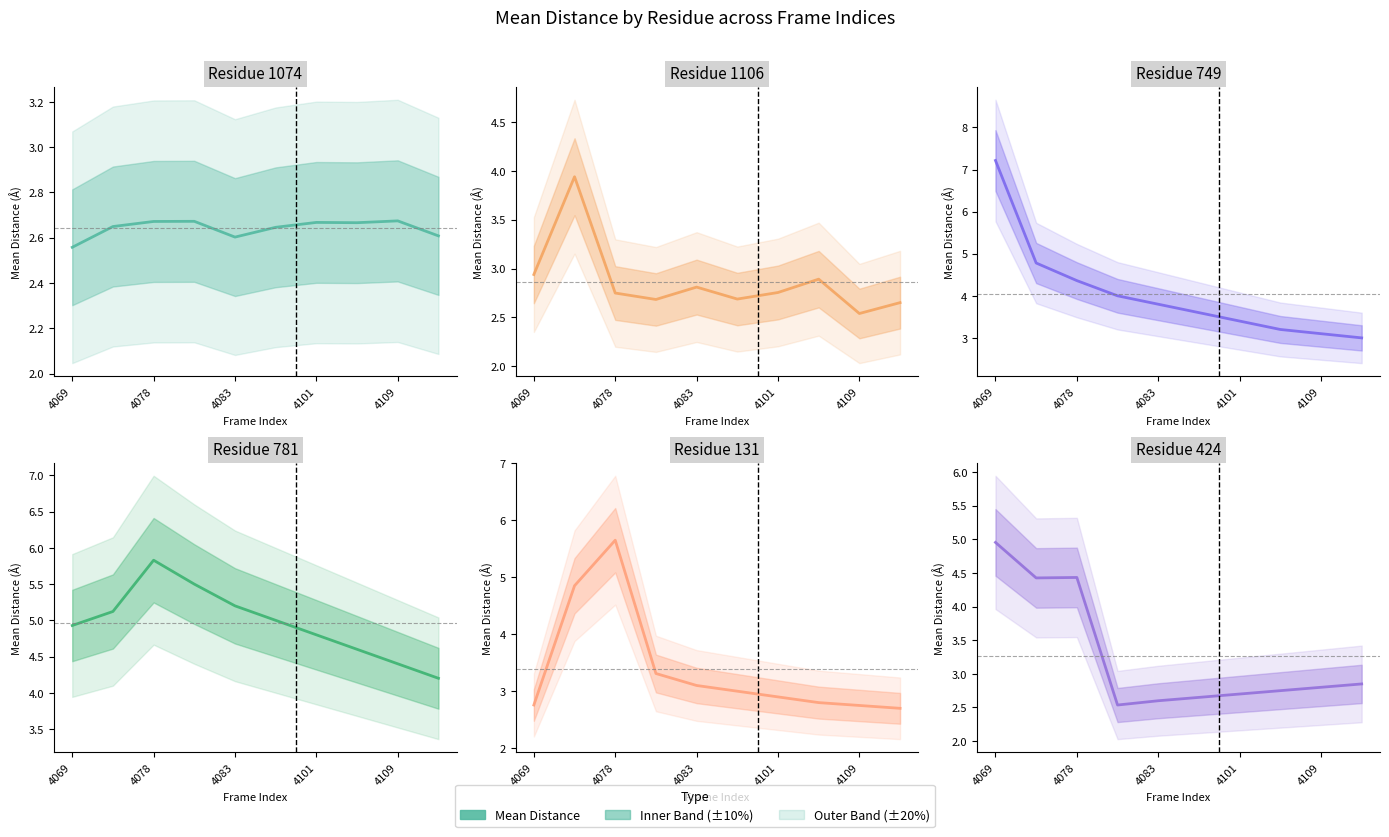

Which label corresponds to the largest value in the chart?

4069